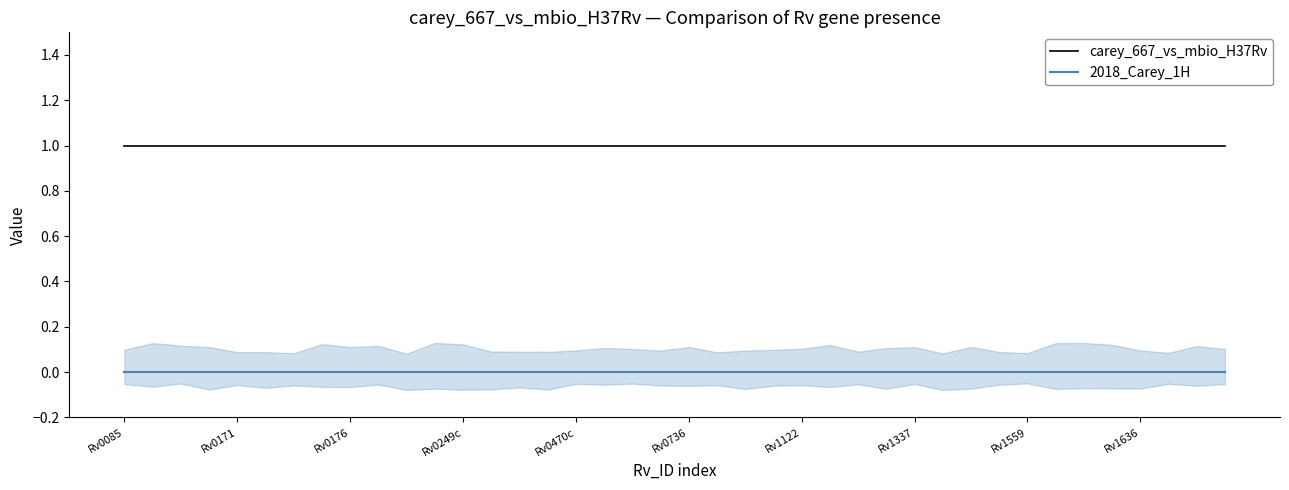

True or false: 2018_Carey_1H and carey_667_vs_mbio_H37Rv intersect in this chart.

False